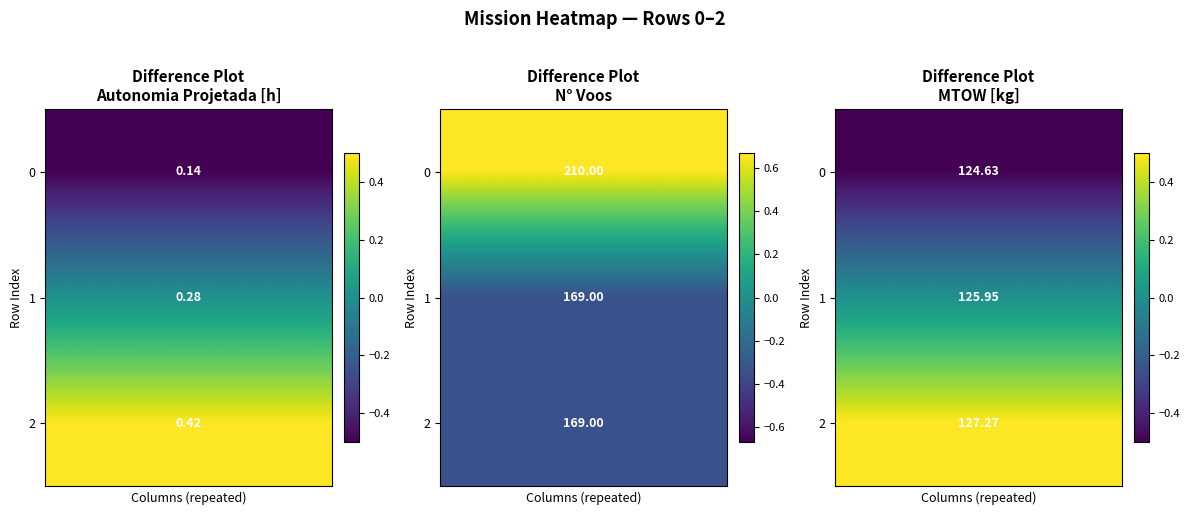

Which has a higher value, 2 or 0?

2